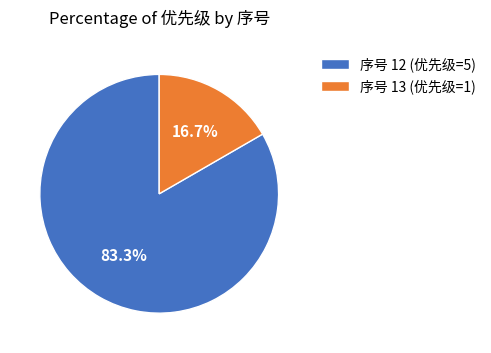

Is the sum of 序号 13 (优先级=1) and 序号 12 (优先级=5) greater than half?

Yes